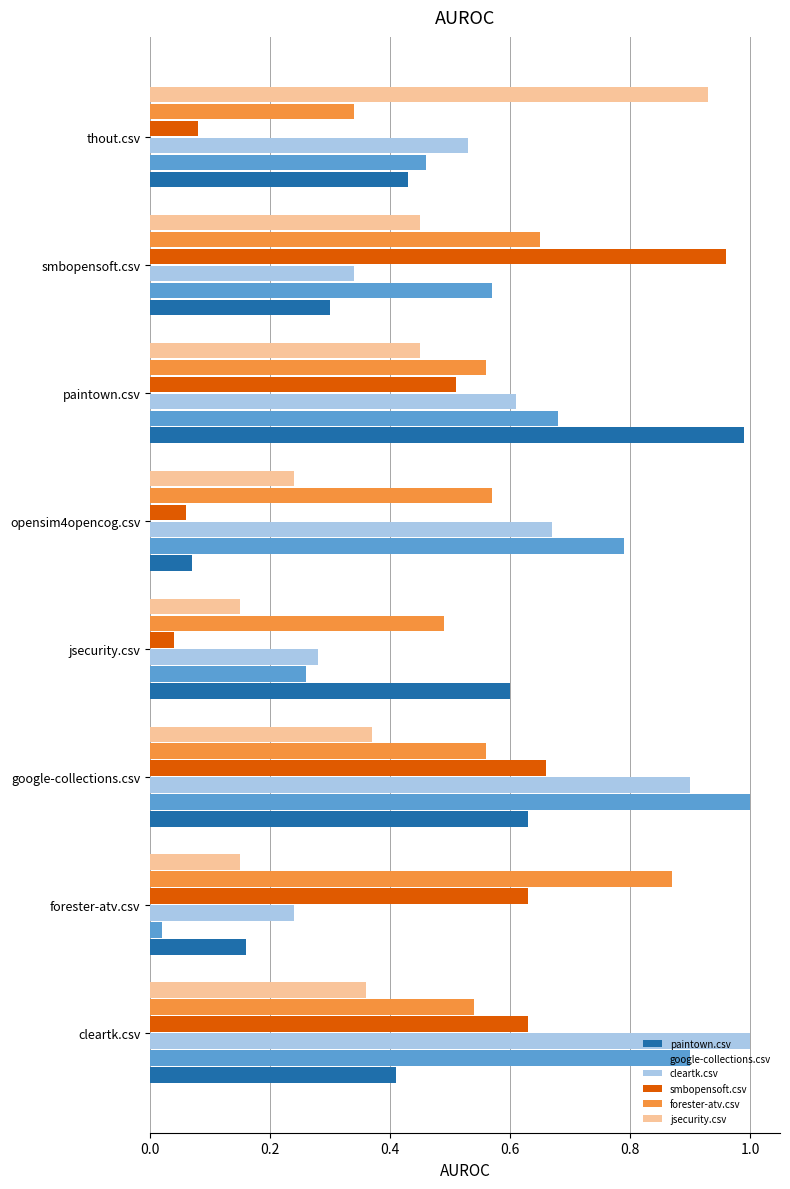

The value of paintown.csv at thout.csv is 0.4. True or false?

True